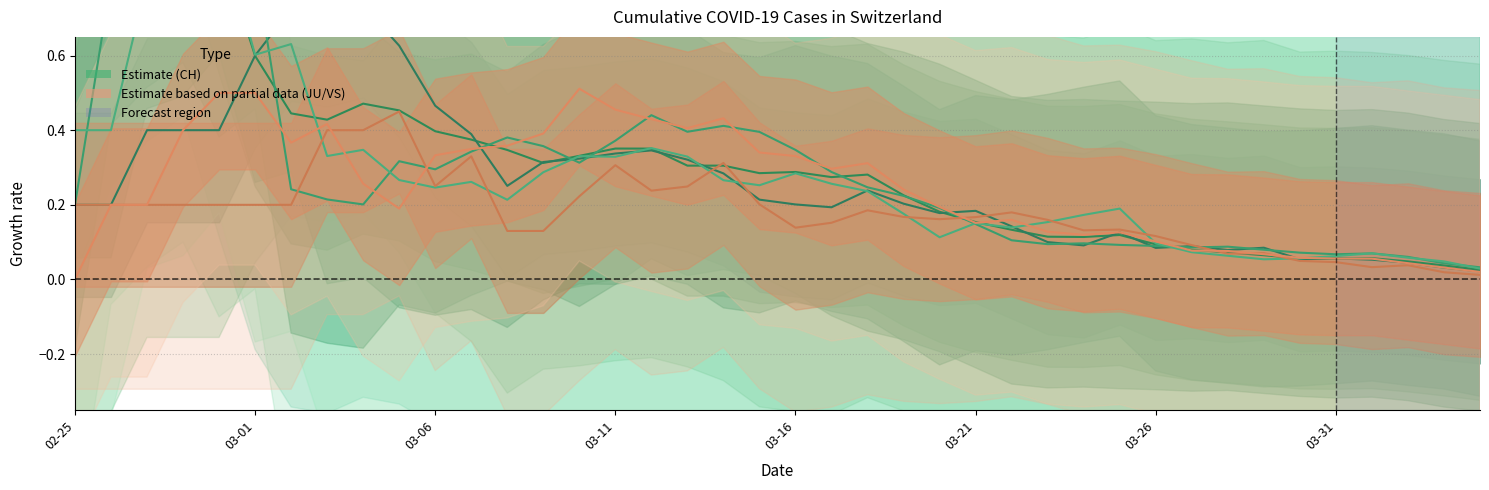

Does the chart have visible grid lines?

Yes